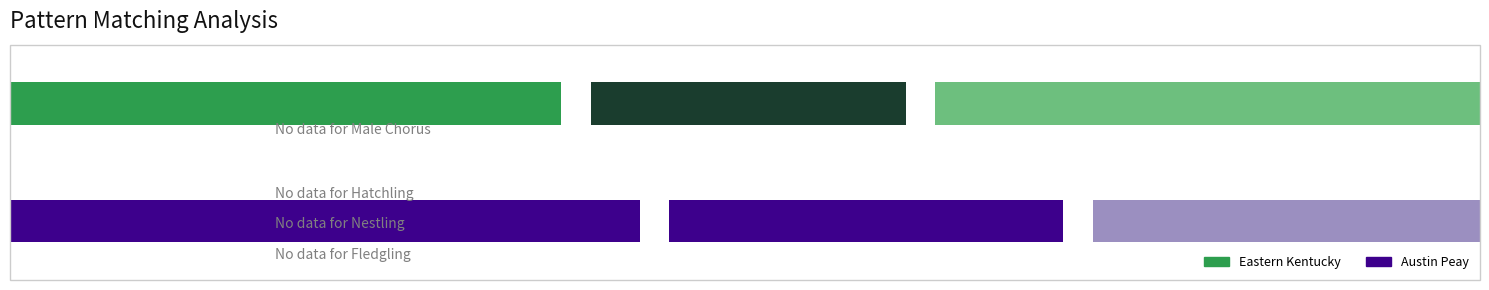

The Minute series shows 2 at 5. True or false?

False